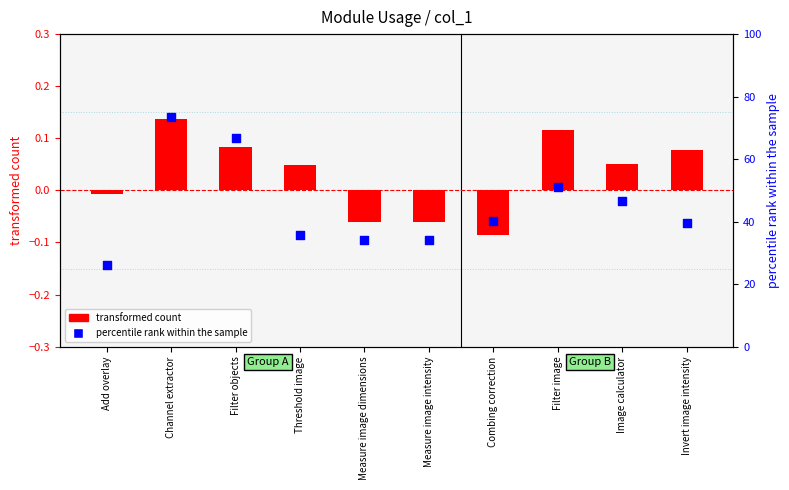

Which series contains the lowest Y value?

transformed count